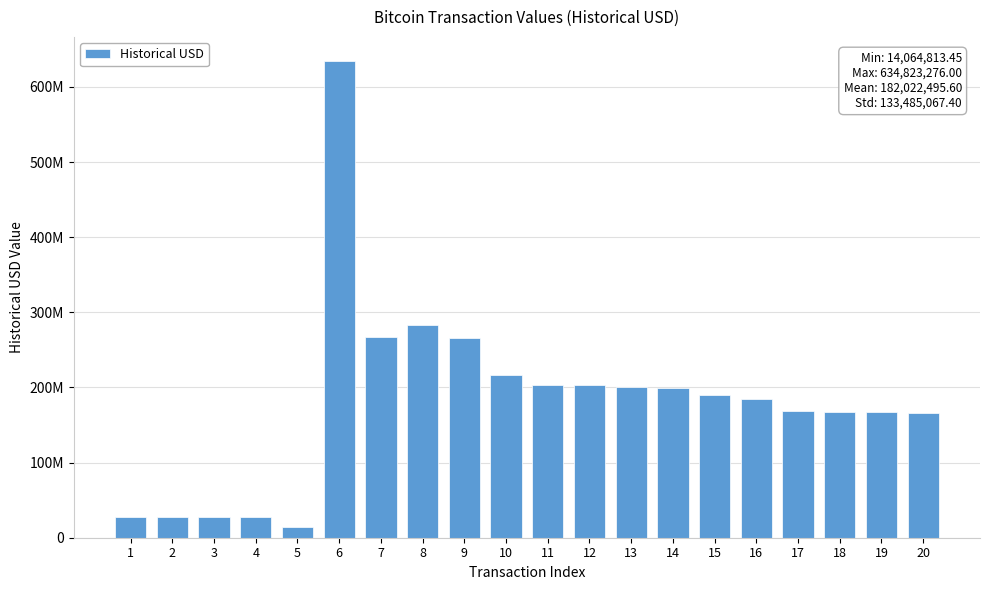

What is the difference between the maximum and second lowest values?

607229913.6